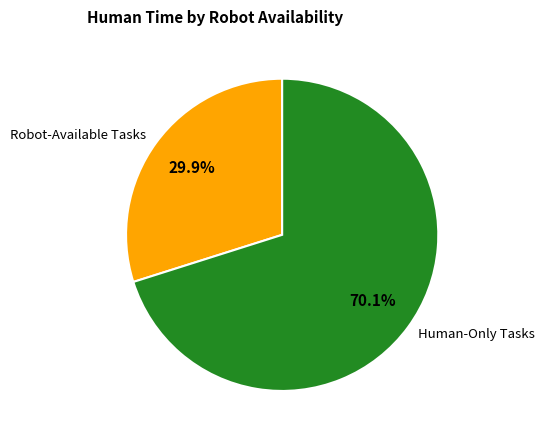

Is the sum of Robot-Available Tasks and Human-Only Tasks greater than half?

Yes